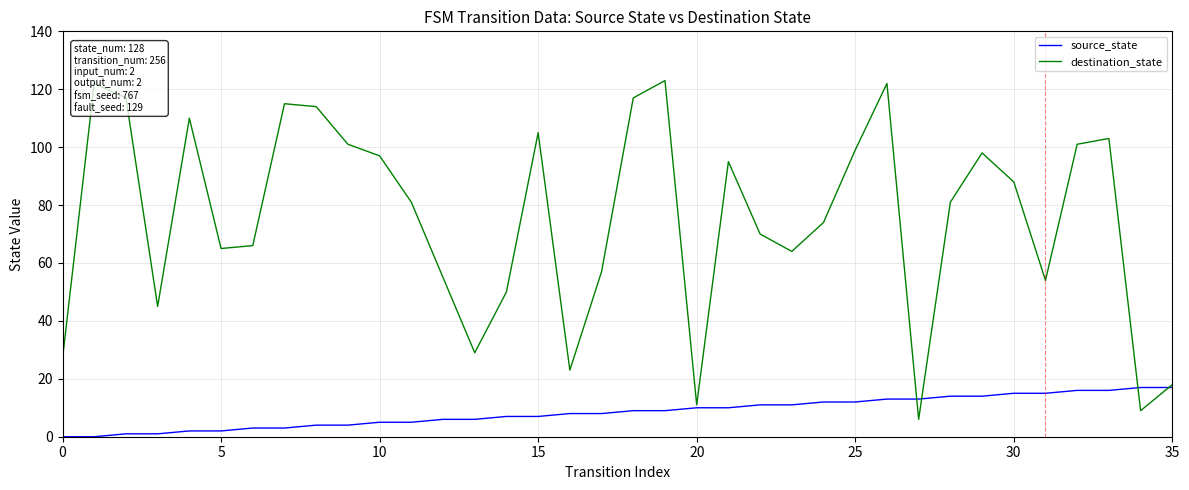

Which series has the widest spread of values?

destination_state